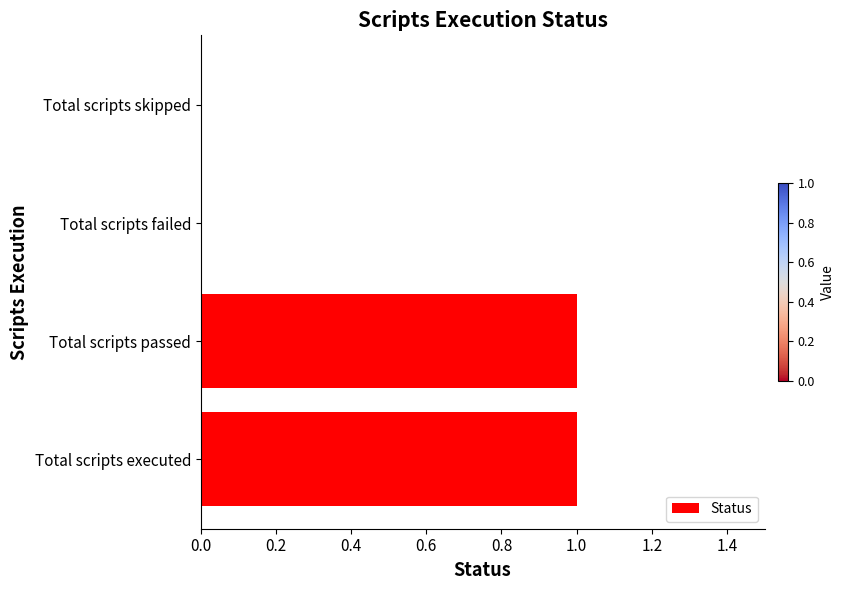

What is the sum of all values?

2